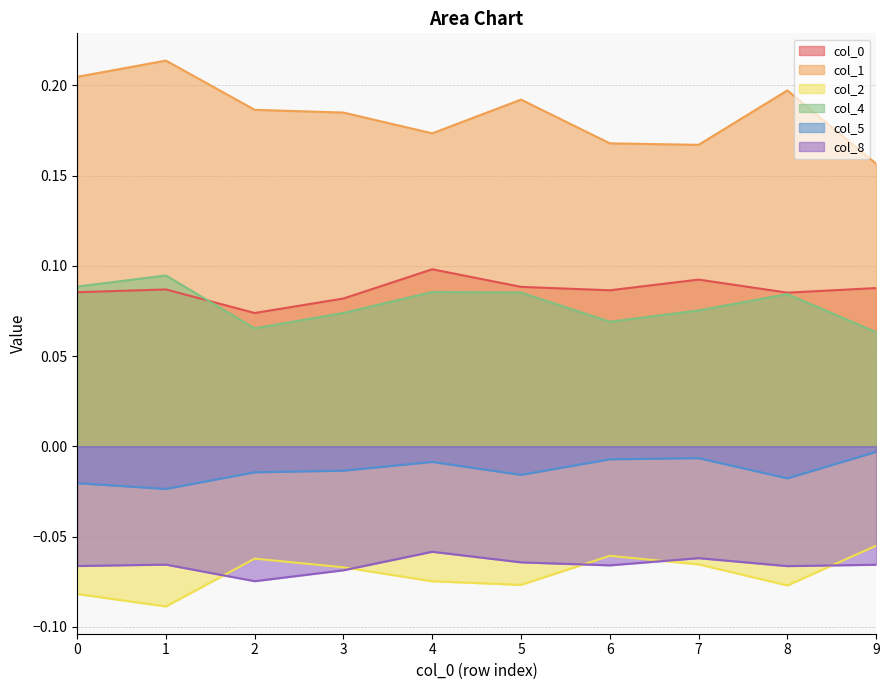

How many data points does each series have?

10